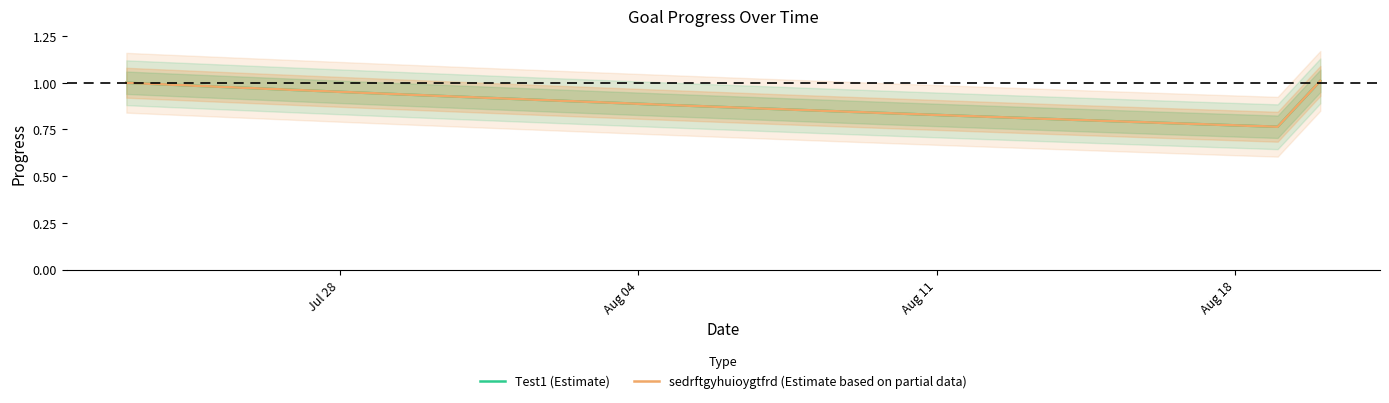

Does the chart display data point markers on the line(s)?

No